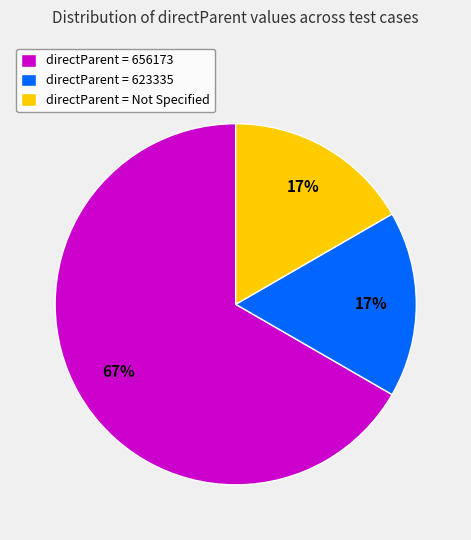

Does any single category account for the majority?

Yes